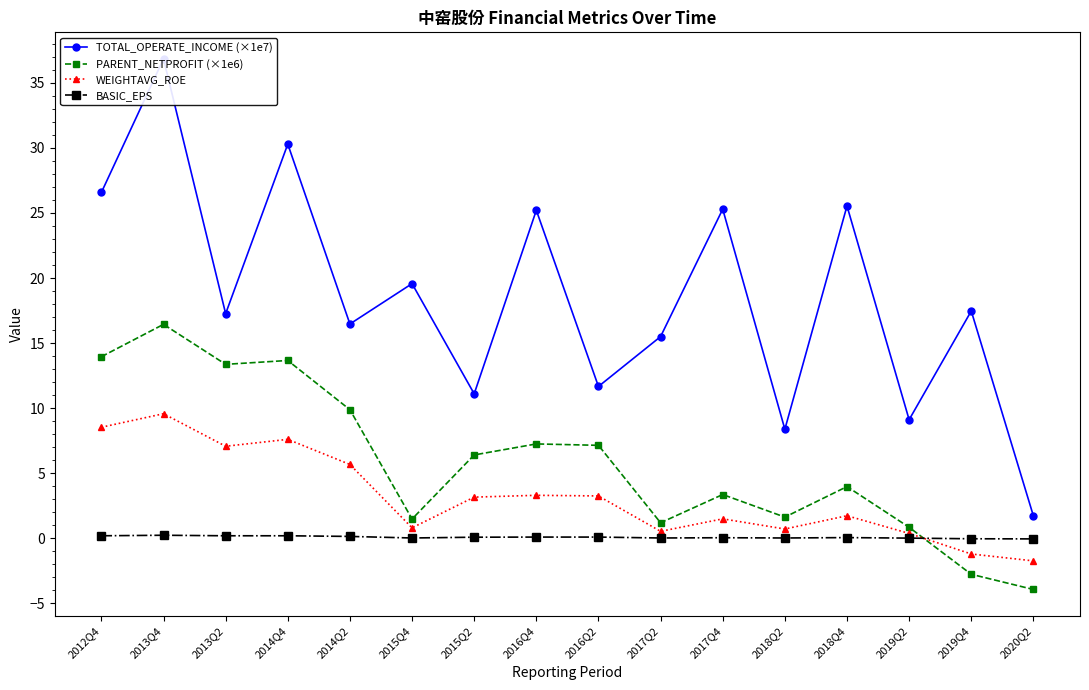

Which series has the largest range (max minus min)?

TOTAL_OPERATE_INCOME (×1e7)